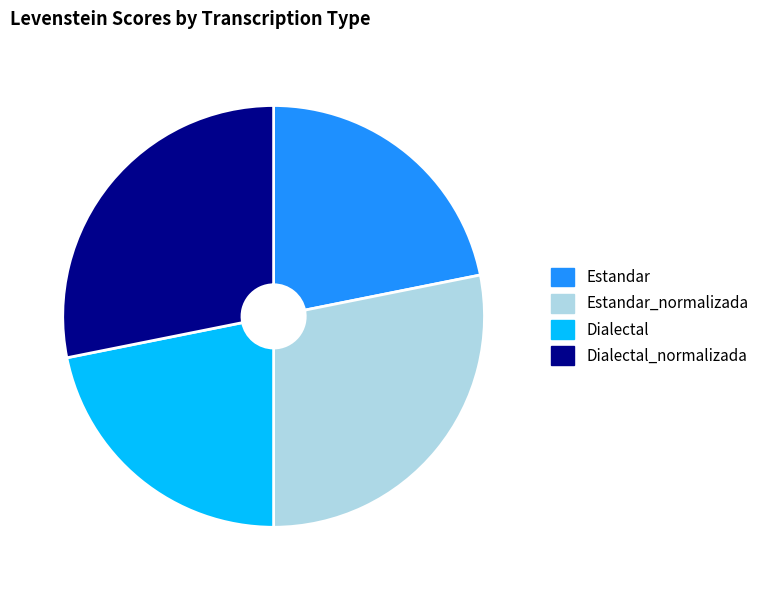

What is the ratio of the value at Estandar_normalizada to the value at Dialectal?

1.3